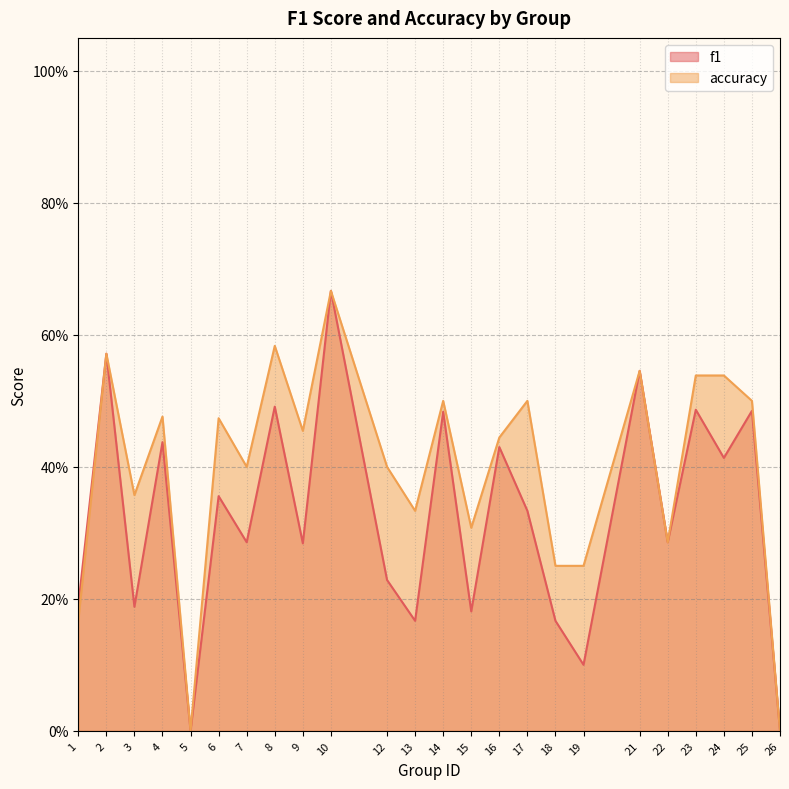

Reading right to left, list all the values displayed in this chart.

f1: 26=0.0	25=0.5	24=0.4	23=0.5	22=0.3	21=0.5	19=0.1	18=0.2	17=0.3	16=0.4	15=0.2	14=0.5	13=0.2	12=0.2	10=0.7	9=0.3	8=0.5	7=0.3	6=0.4	5=0.0	4=0.4	3=0.2	2=0.6	1=0.2
accuracy: 26=0.0	25=0.5	24=0.5	23=0.5	22=0.3	21=0.5	19=0.2	18=0.2	17=0.5	16=0.4	15=0.3	14=0.5	13=0.3	12=0.4	10=0.7	9=0.5	8=0.6	7=0.4	6=0.5	5=0.0	4=0.5	3=0.4	2=0.6	1=0.2